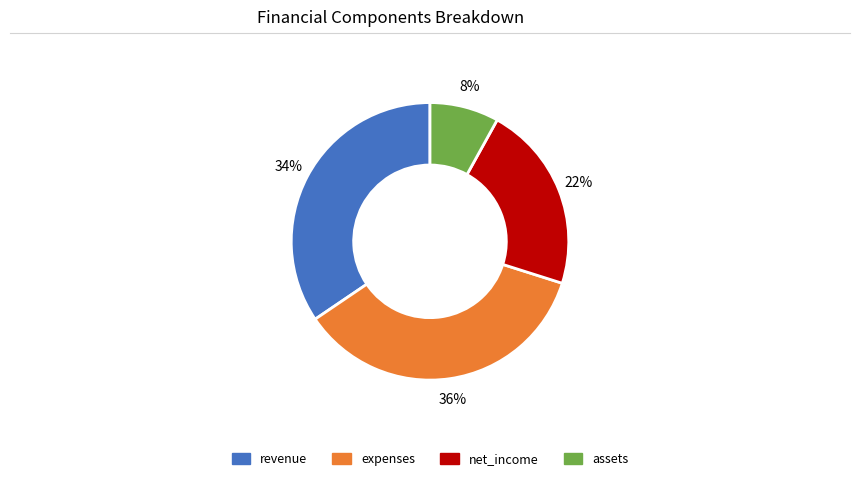

Does any single category account for the majority?

No